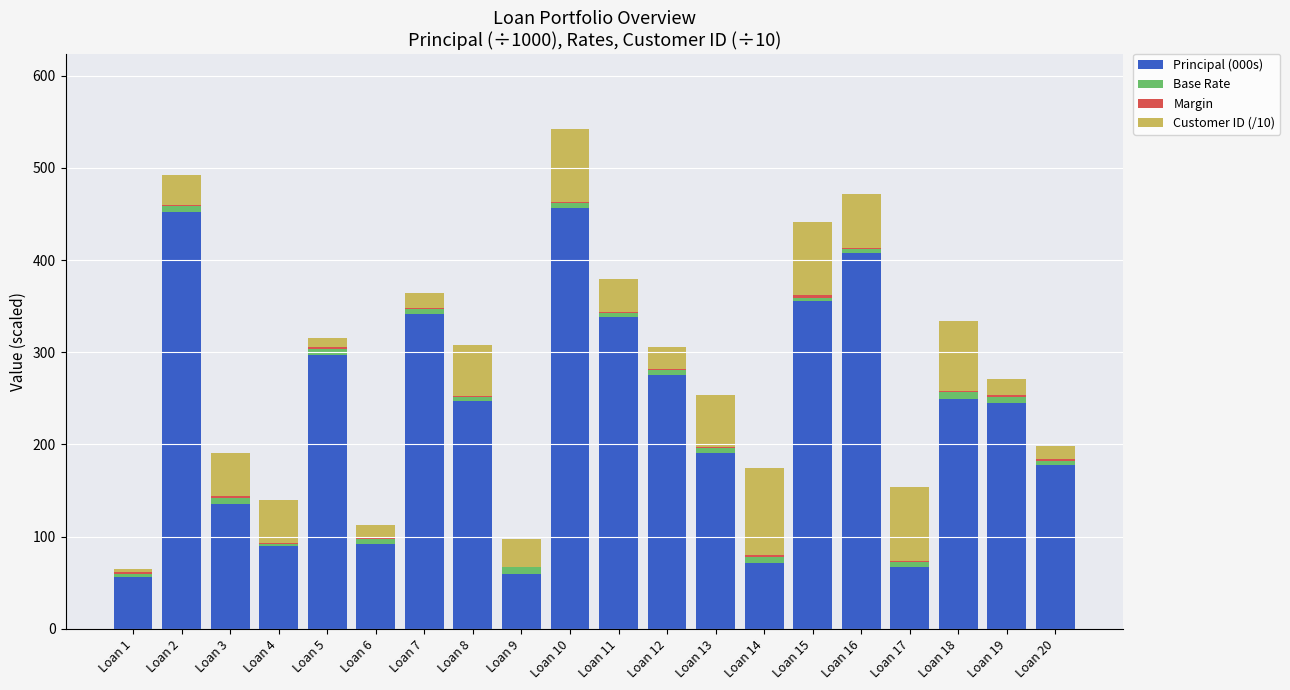

At which category is the sum across all series the highest?

Loan 10